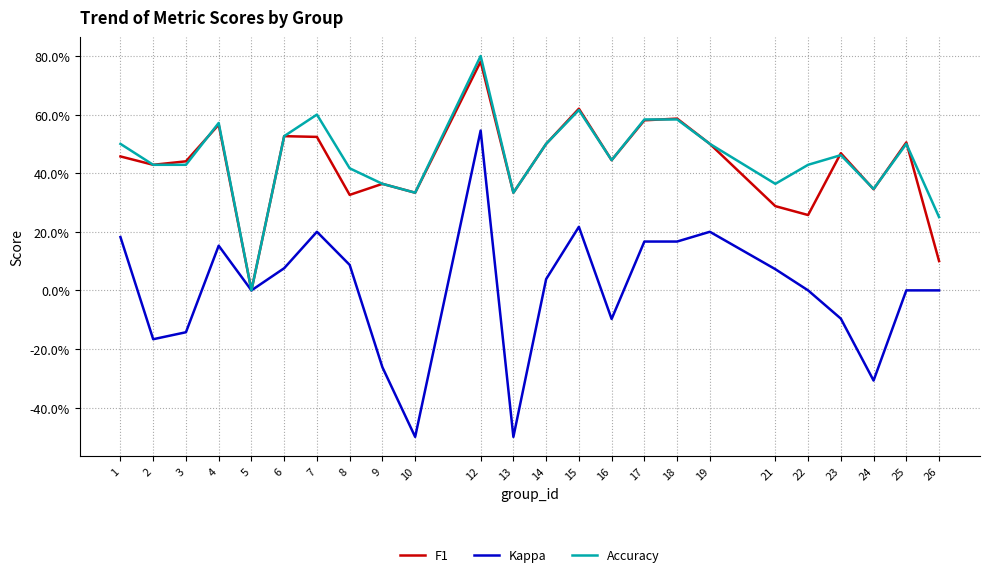

What is the smallest value displayed?

-0.5